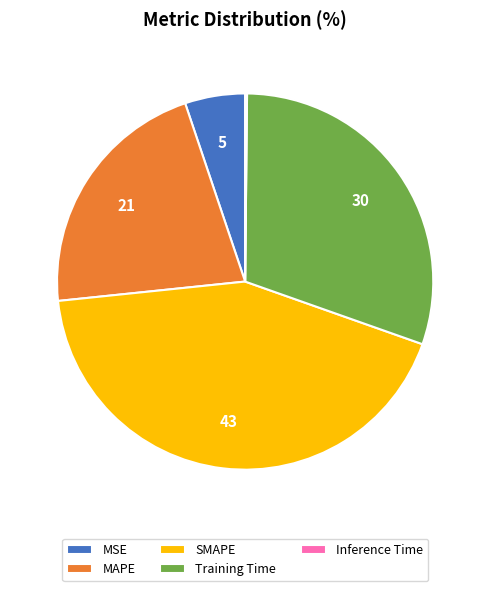

Does any single category account for the majority?

No